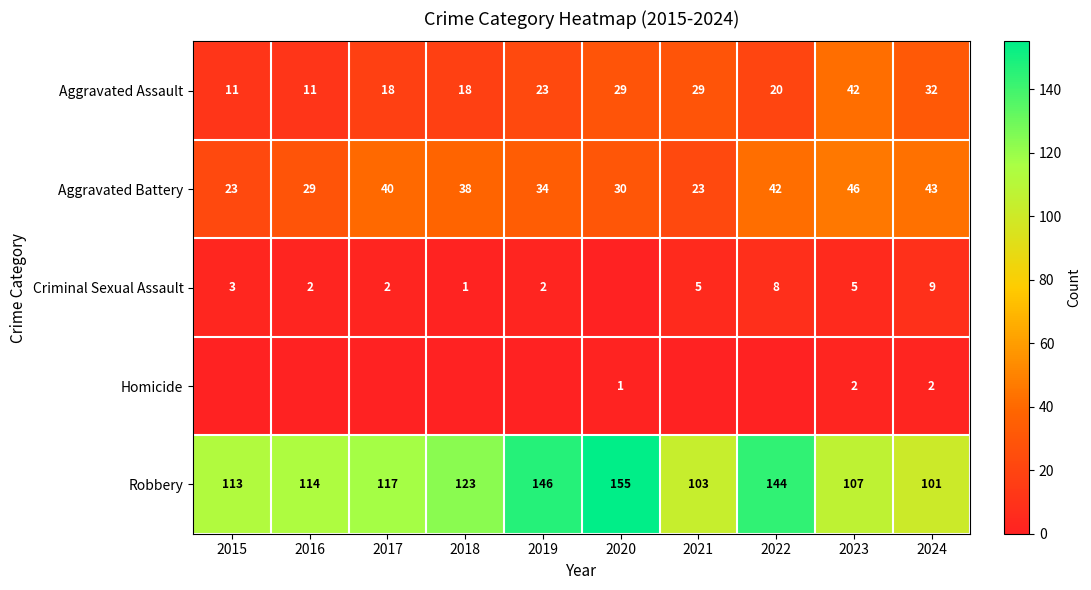

Is the value of Aggravated Assault at 2018 greater than the value of Criminal Sexual Assault at 2022?

Yes